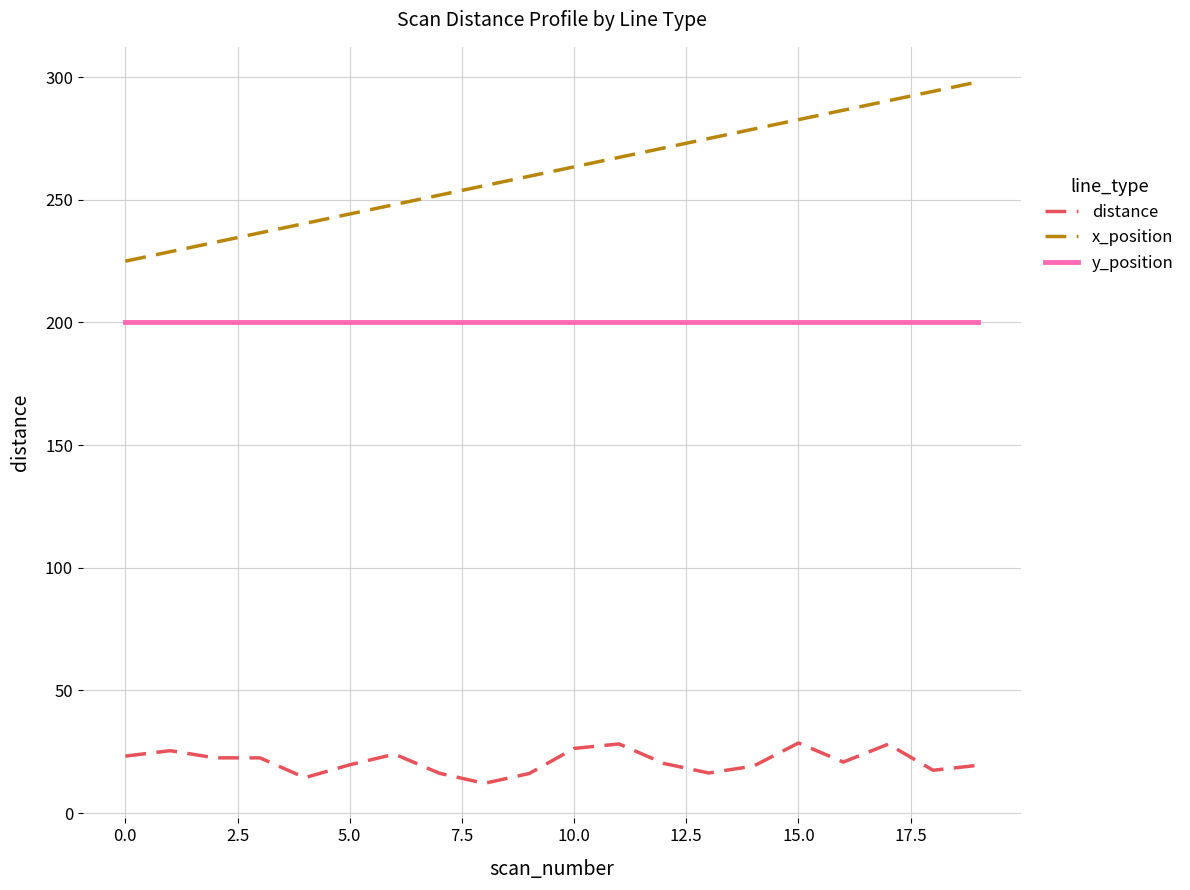

What is the difference between the maximum and minimum values in the x_position series?

73.1